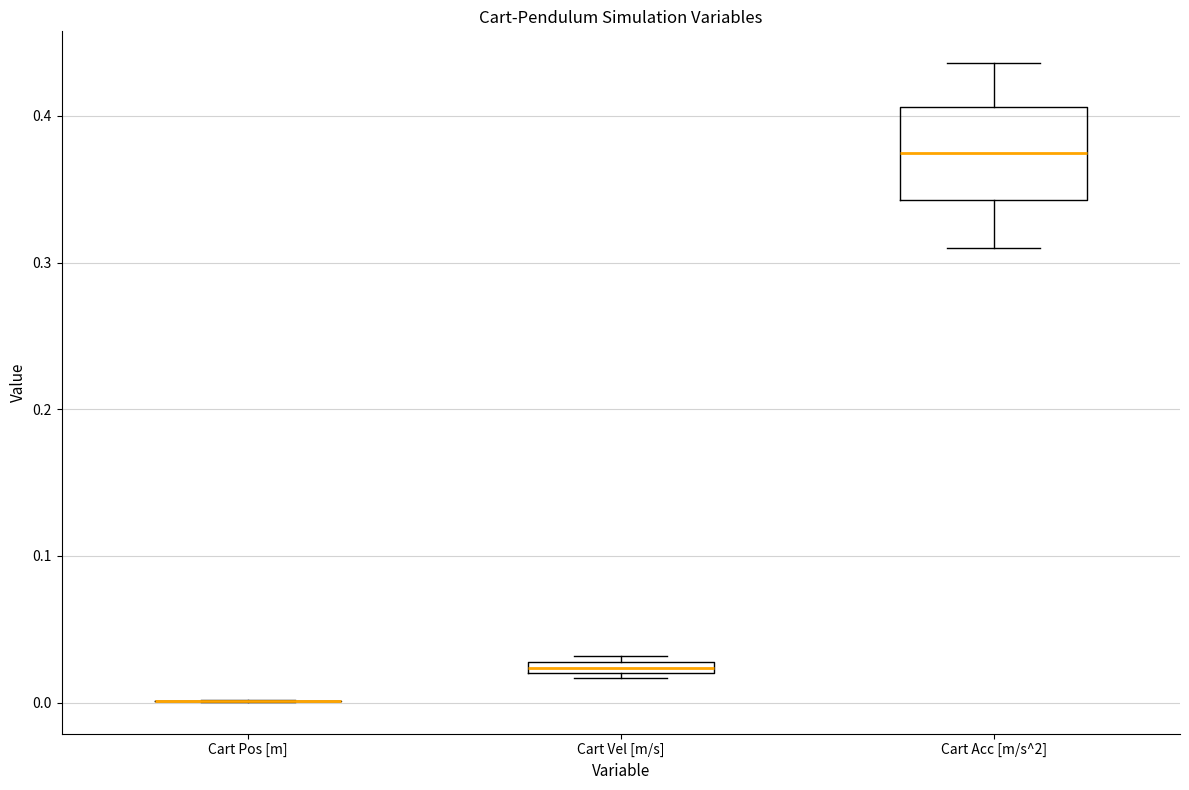

Which box is the tallest, from its lower edge to its upper edge?

Cart Acc [m/s^2]